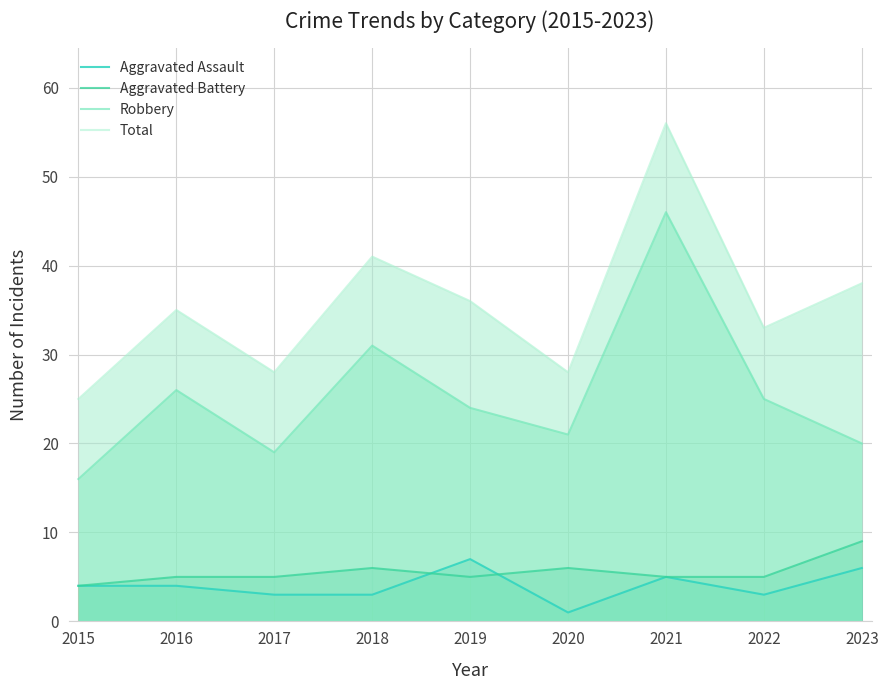

Which series has the largest total across all categories?

Total